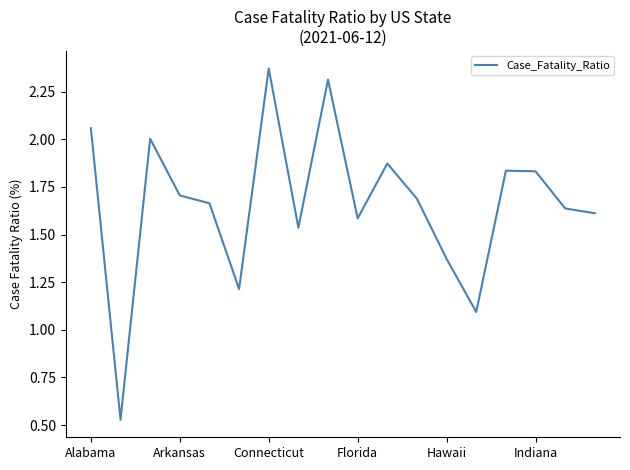

The value at Hawaii is 0.7. True or false?

False